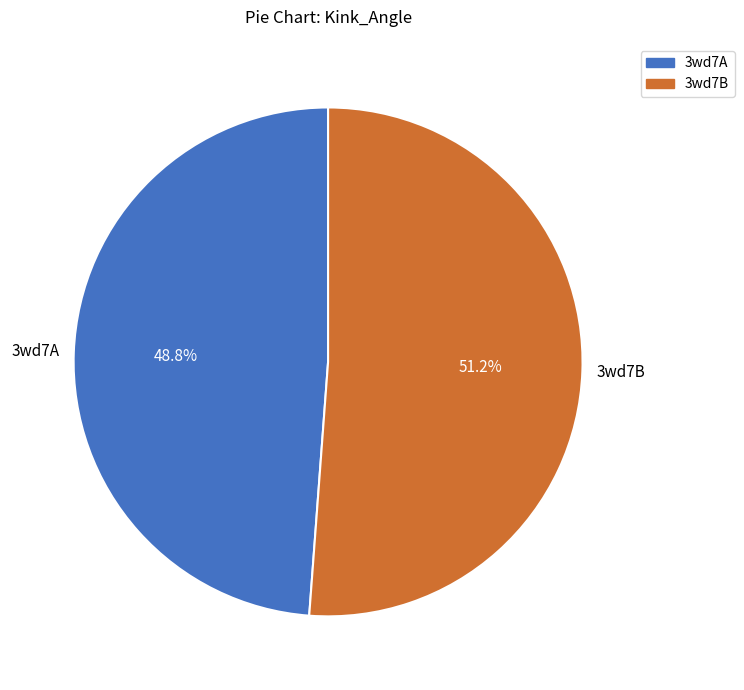

How many segments does this pie chart have?

2